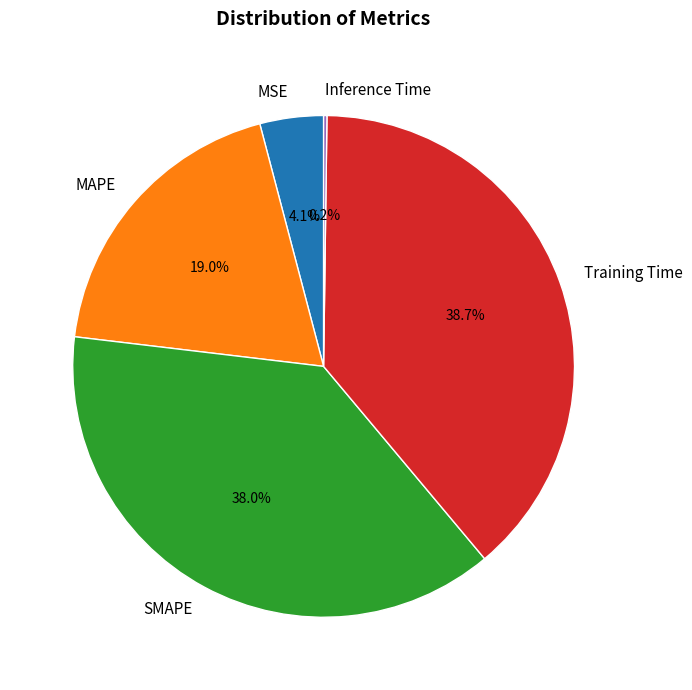

Do MAPE and MSE together represent more than half of the pie?

No